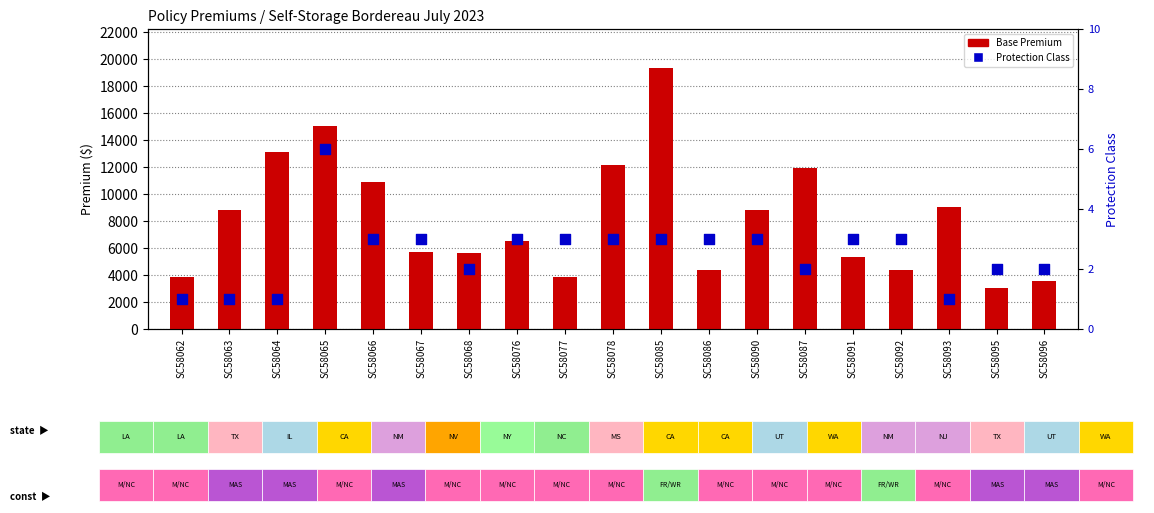

Which series contains the lowest Y value?

Protection Class